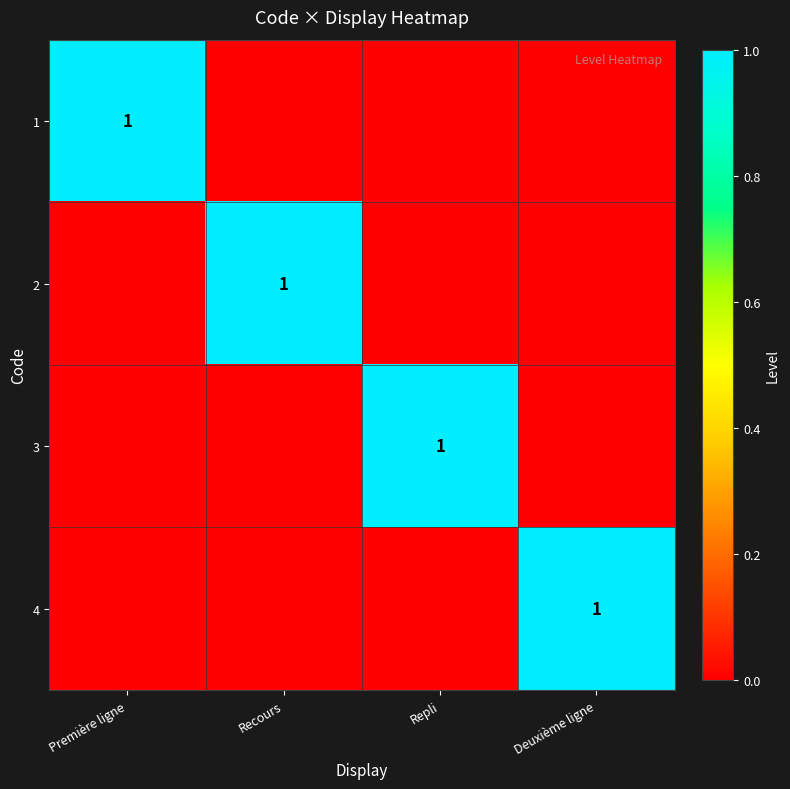

Where is 2 nearest to the value 0?

Première ligne